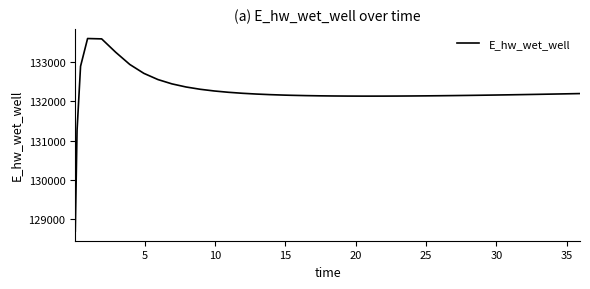

What is the smallest value displayed?

128694.0